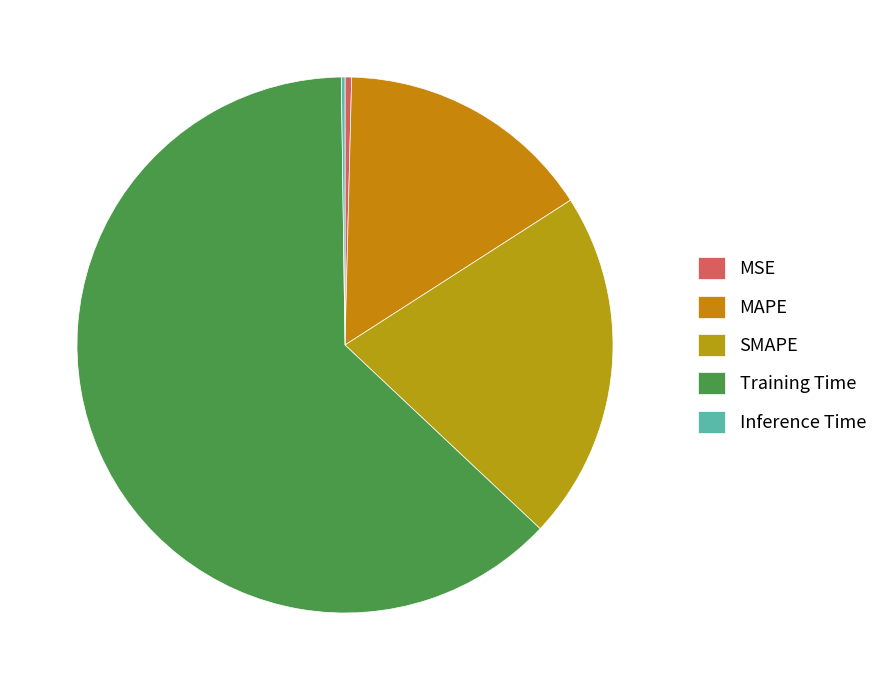

To the nearest percent, what is the difference between the largest and smallest slice percentages?

63%